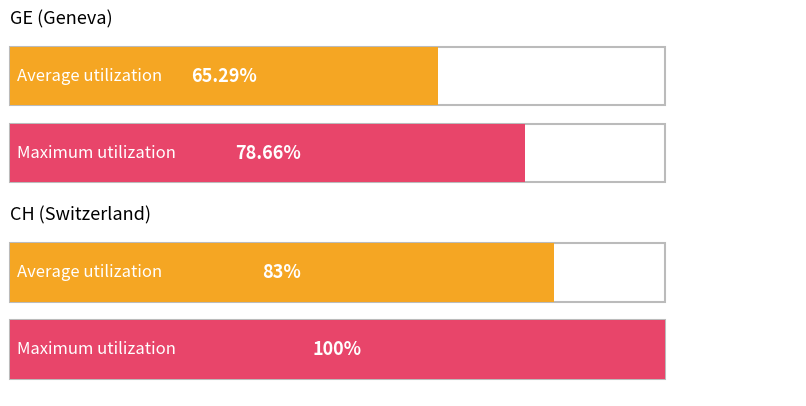

What is the minimum value shown in the chart?

65.3